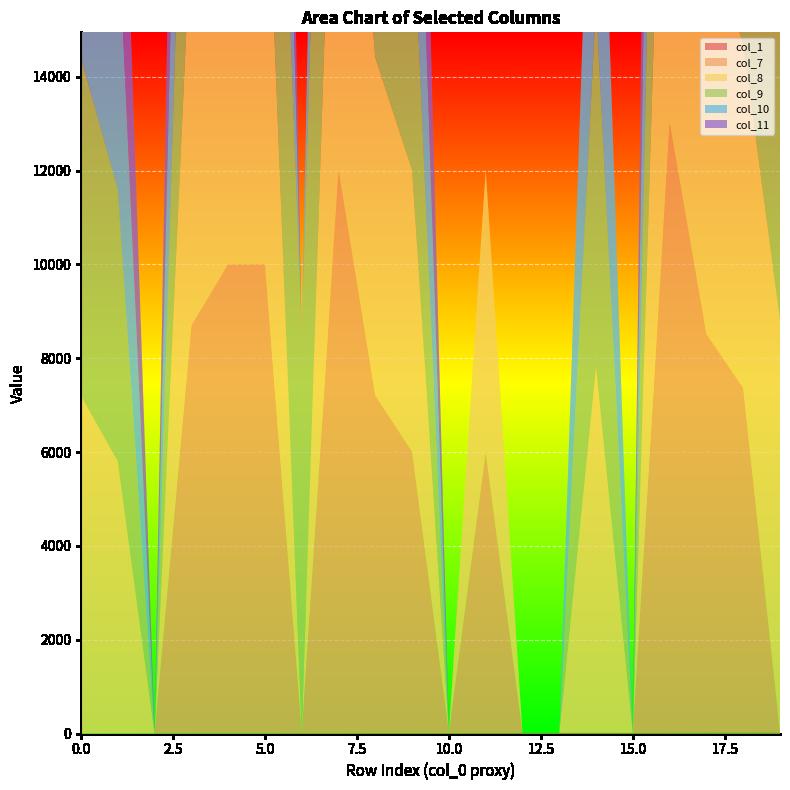

Reading right to left, transcribe all the data shown in this chart.

col_1: 19=19	18=18	17=17	16=16	15=15	14=14	13=13	12=12	11=11	10=10	9=9	8=8	7=7	6=6	5=5	4=4	3=3	2=2	1=1	0=0
col_7: 19=0	18=7350	17=8500	16=13000	15=0	14=0	13=0	12=0	11=6000	10=0	9=6000	8=7200	7=12000	6=0	5=10000	4=10000	3=8700	2=0	1=0	0=0
col_8: 19=8800	18=7350	17=8500	16=13000	15=0	14=7800	13=0	12=0	11=6000	10=0	9=6000	8=7200	7=12000	6=0	5=10000	4=10000	3=8700	2=0	1=5800	0=7200
col_9: 19=8800	18=7350	17=8500	16=13000	15=0	14=7800	13=0	12=0	11=0	10=0	9=6000	8=7200	7=12000	6=8400	5=10000	4=10000	3=8700	2=0	1=5800	0=7200
col_10: 19=8800	18=7350	17=0	16=13000	15=0	14=7800	13=0	12=0	11=0	10=0	9=6000	8=0	7=12000	6=0	5=10000	4=10000	3=8700	2=0	1=5800	0=7200
col_11: 19=8800	18=7350	17=0	16=13000	15=0	14=0	13=0	12=0	11=0	10=0	9=6000	8=0	7=0	6=0	5=10000	4=10000	3=8700	2=0	1=5800	0=0